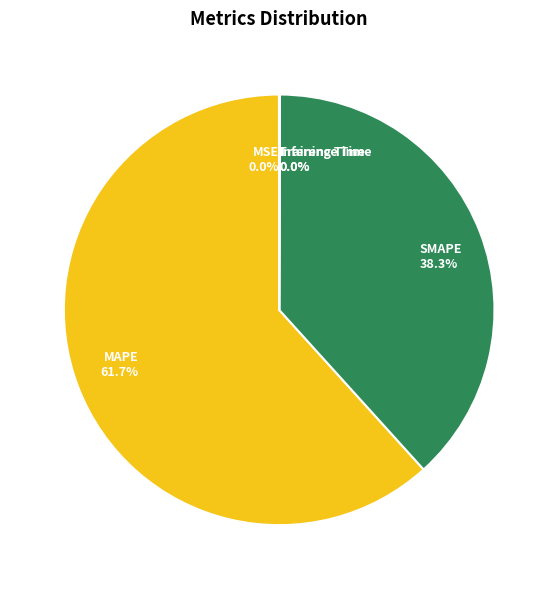

True or false: MAPE accounts for 62% of the total.

True